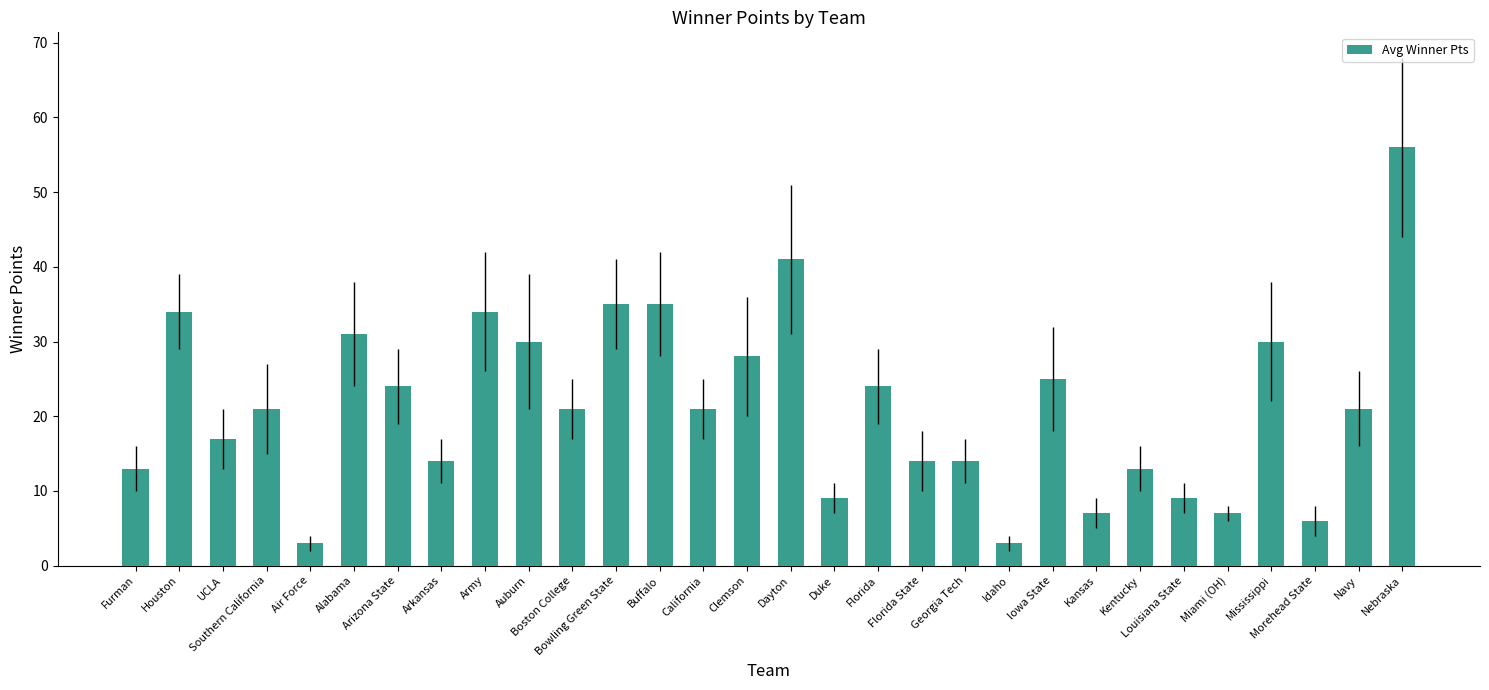

Reading left to right, extract all data points from this chart.

13	34	17	21	3	31	24	14	34	30	21	35	35	21	28	41	9	24	14	14	3	25	7	13	9	7	30	6	21	56